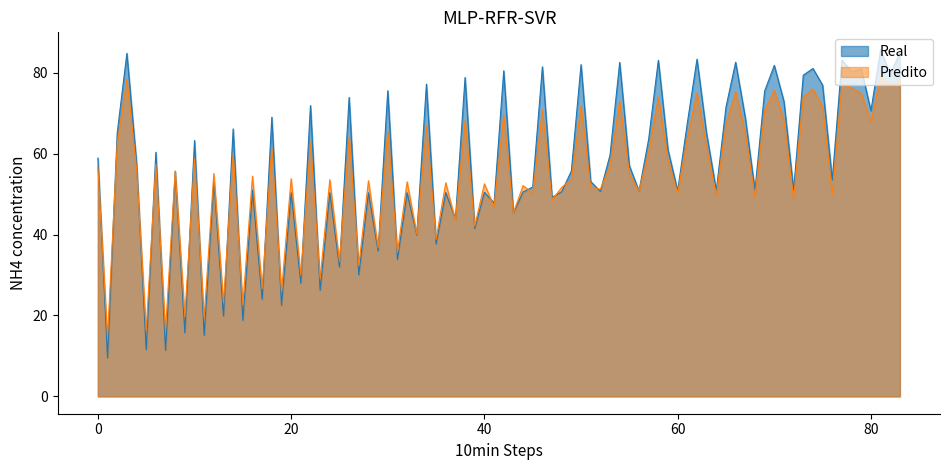

Rank the series by their maximum value, from lowest to highest.

Predito, Real